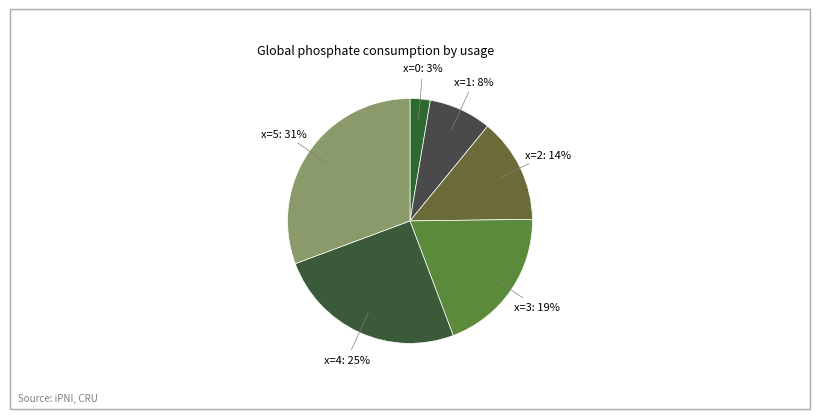

Count the number of slices in the pie.

6